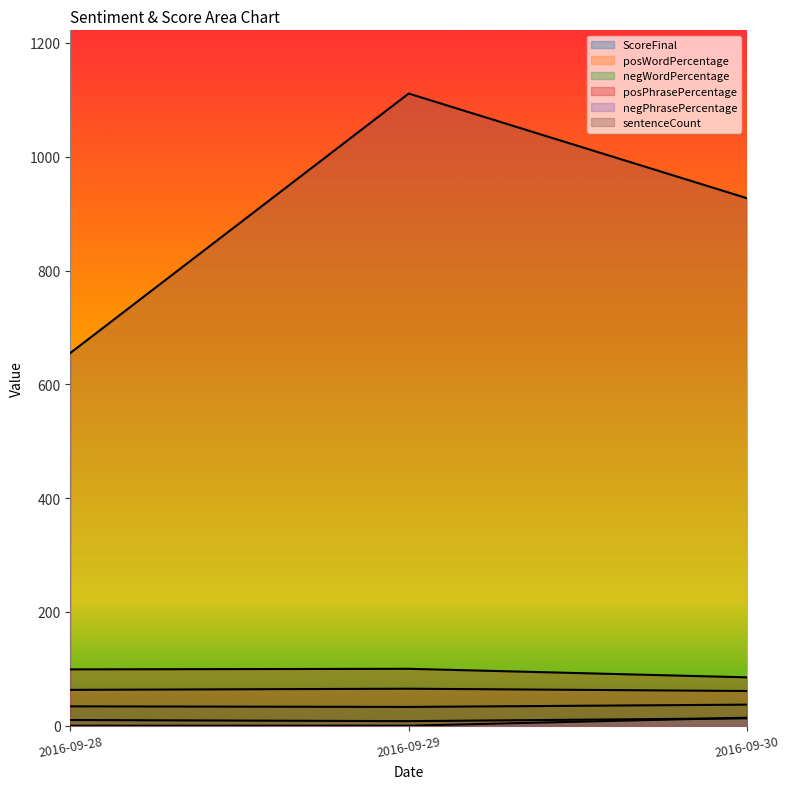

The ScoreFinal series shows 13 at 2016-09-30. True or false?

True